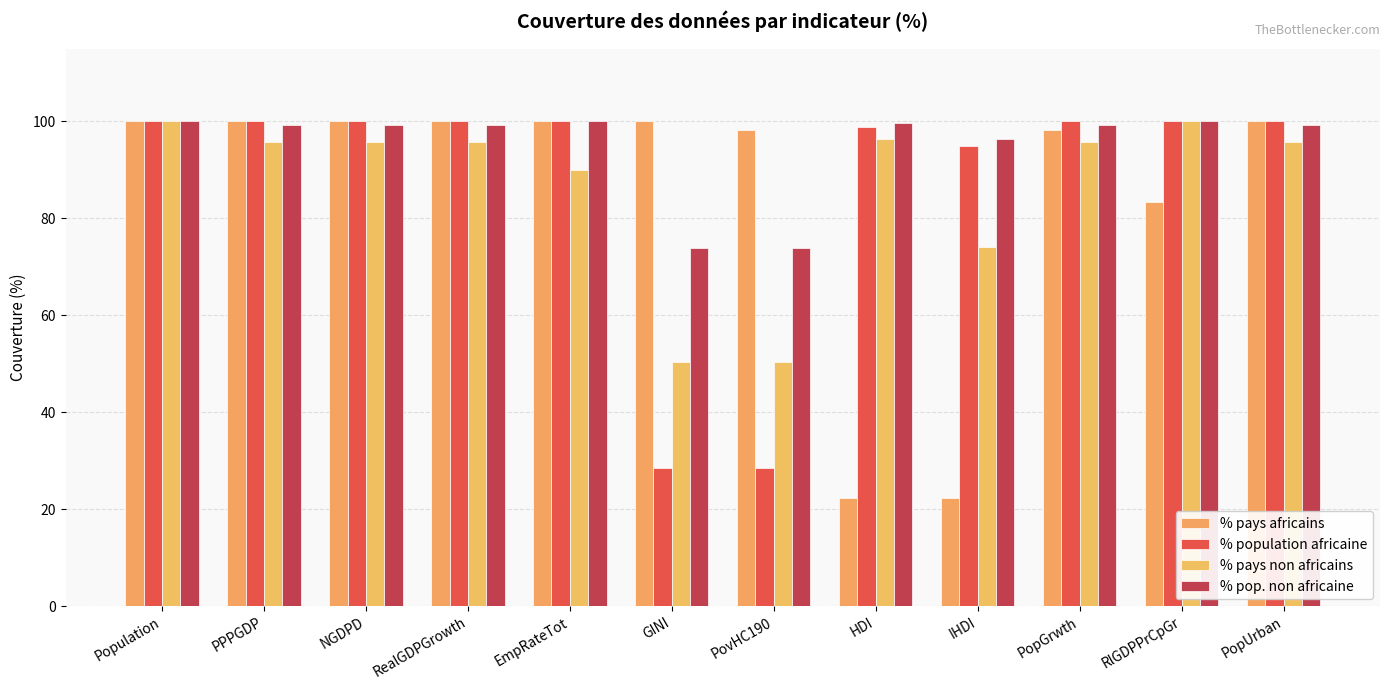

What is the highest value of the % population africaine series?

100.0